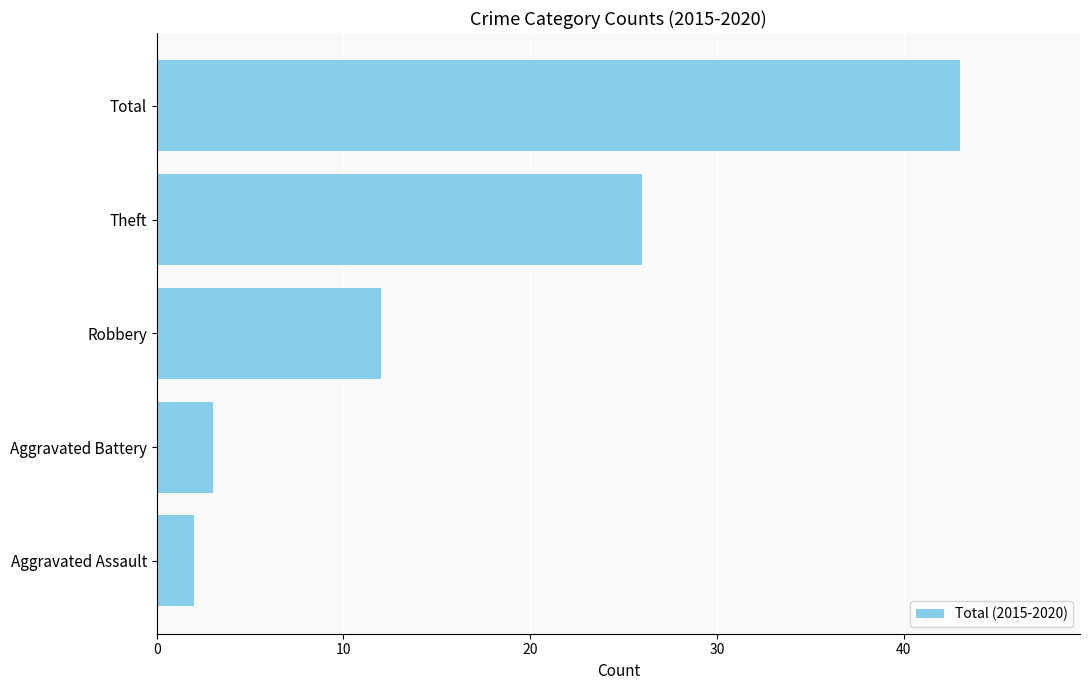

At which category does the chart reach its peak across all series?

Total